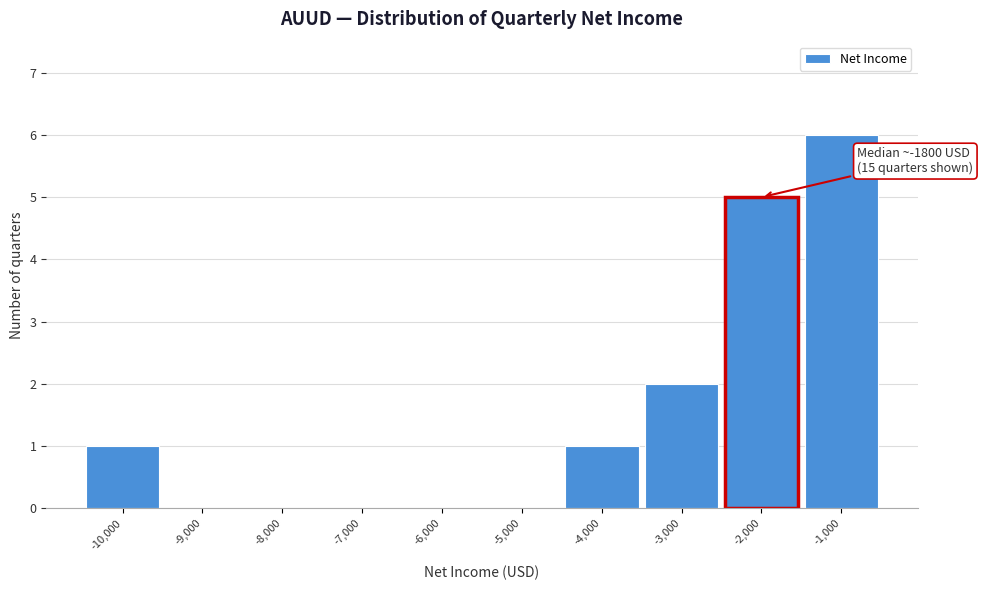

Reading right to left, extract all data points from this chart.

-1,000=6	-2,000=5	-3,000=2	-4,000=1	-5,000=0	-6,000=0	-7,000=0	-8,000=0	-9,000=0	-10,000=1